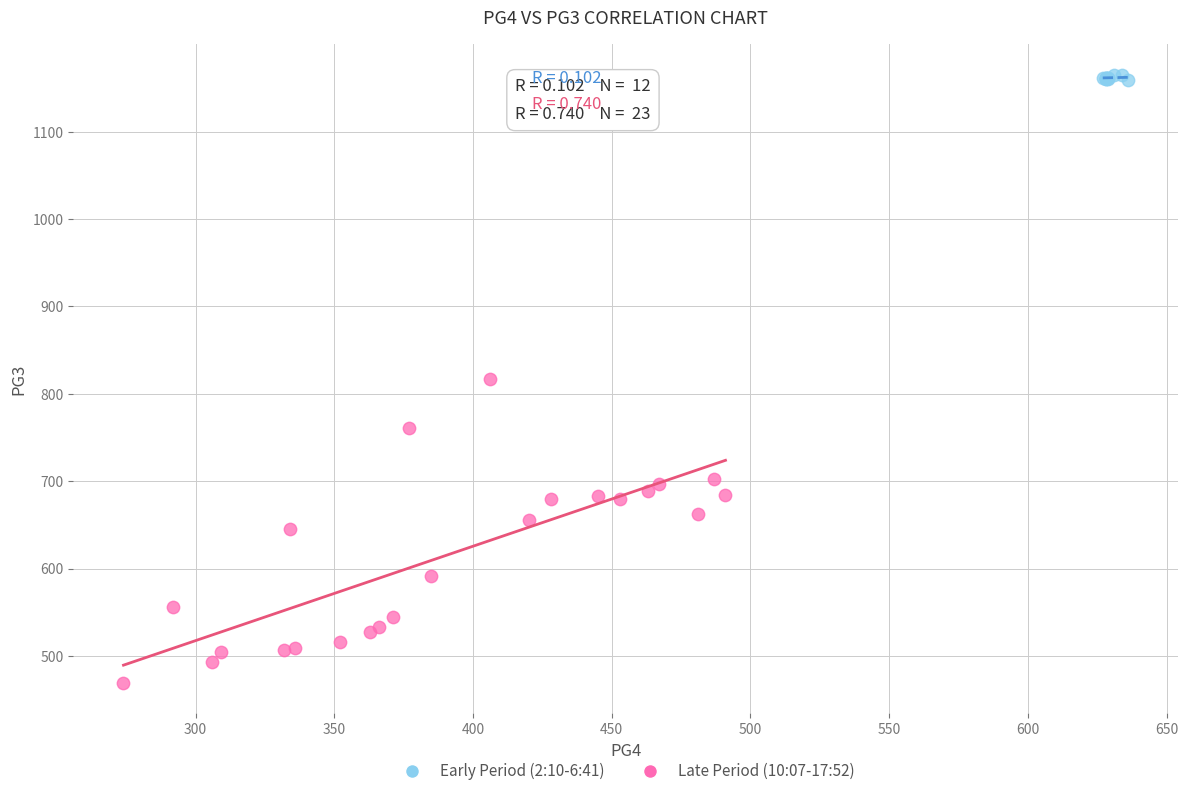

Which series has the largest Y range (max minus min)?

Late Period (10:07-17:52)